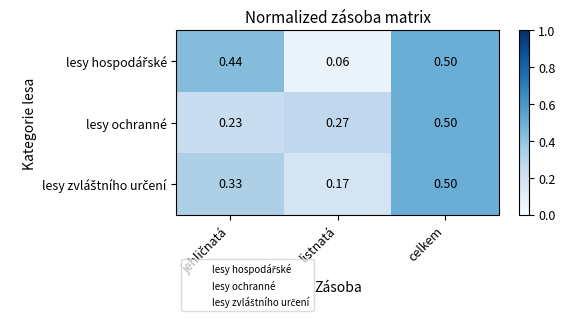

Count the number of data series in this chart.

3